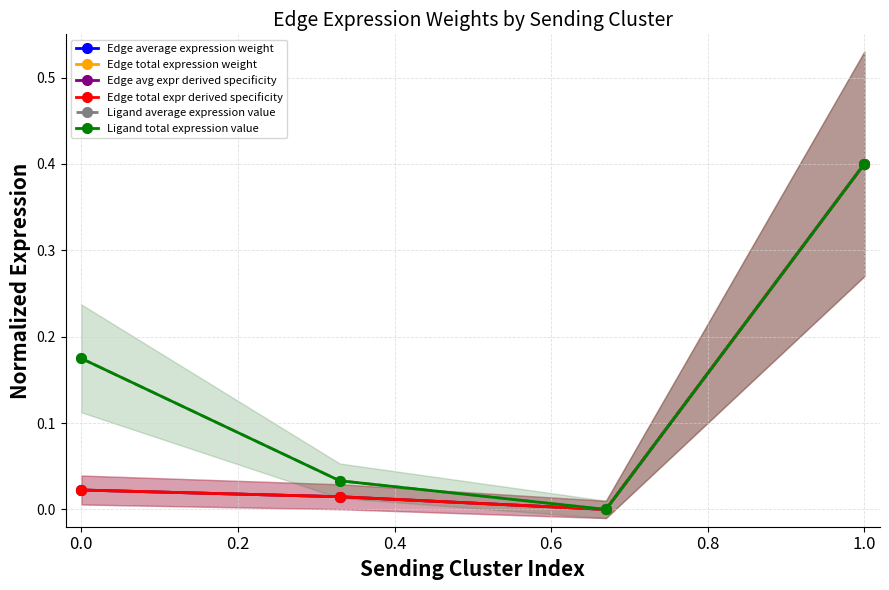

Does the chart have visible grid lines?

Yes